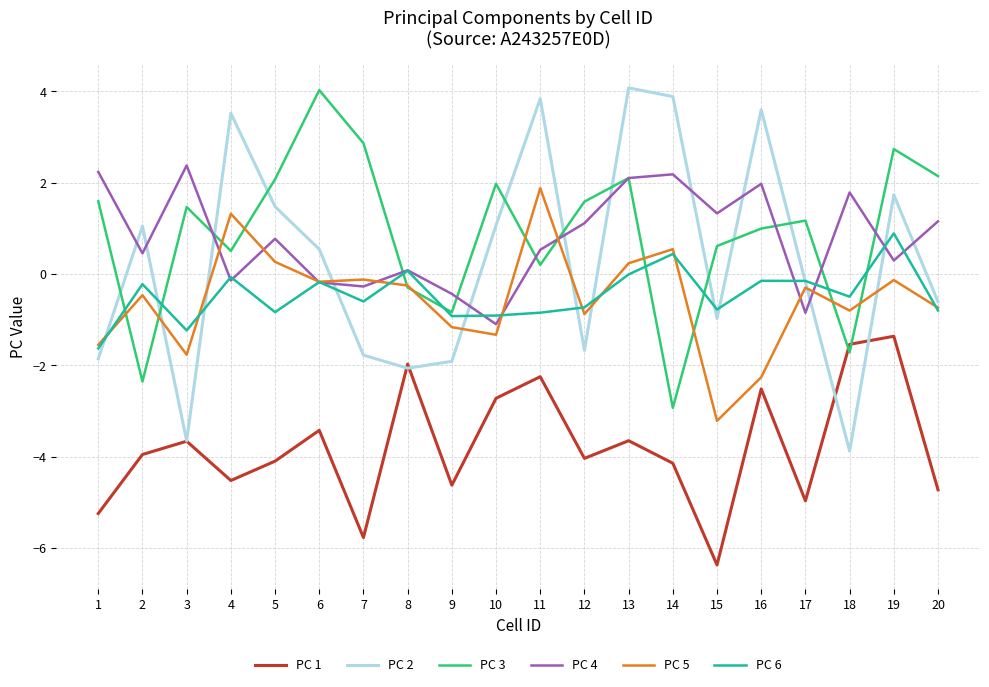

What is the smallest value displayed?

-6.4